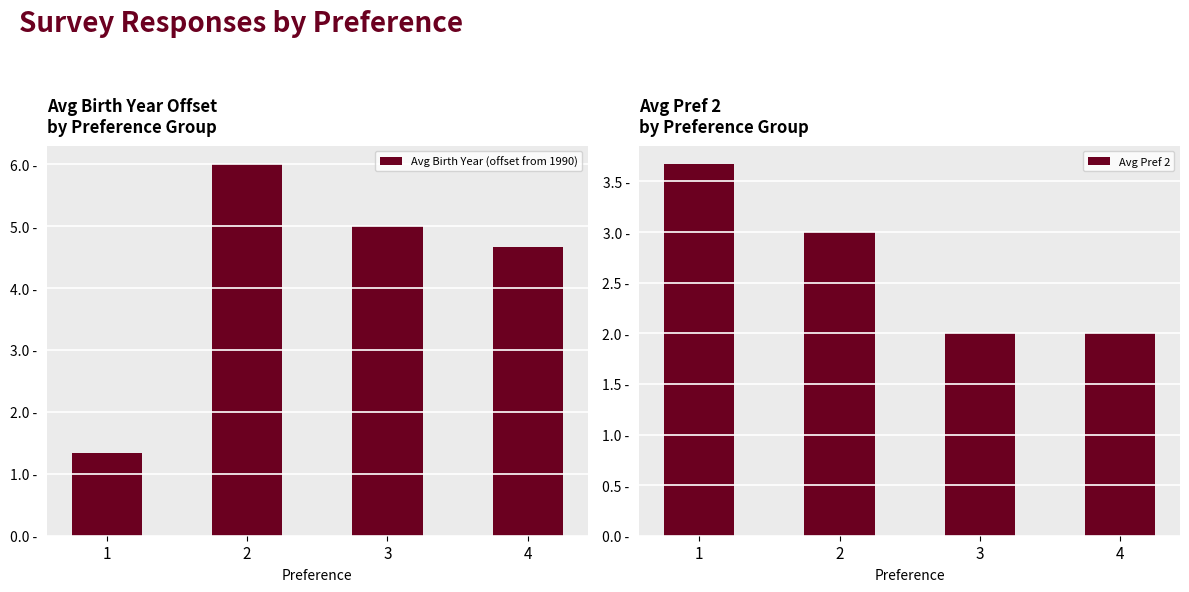

What is the minimum value shown in the chart?

1.3